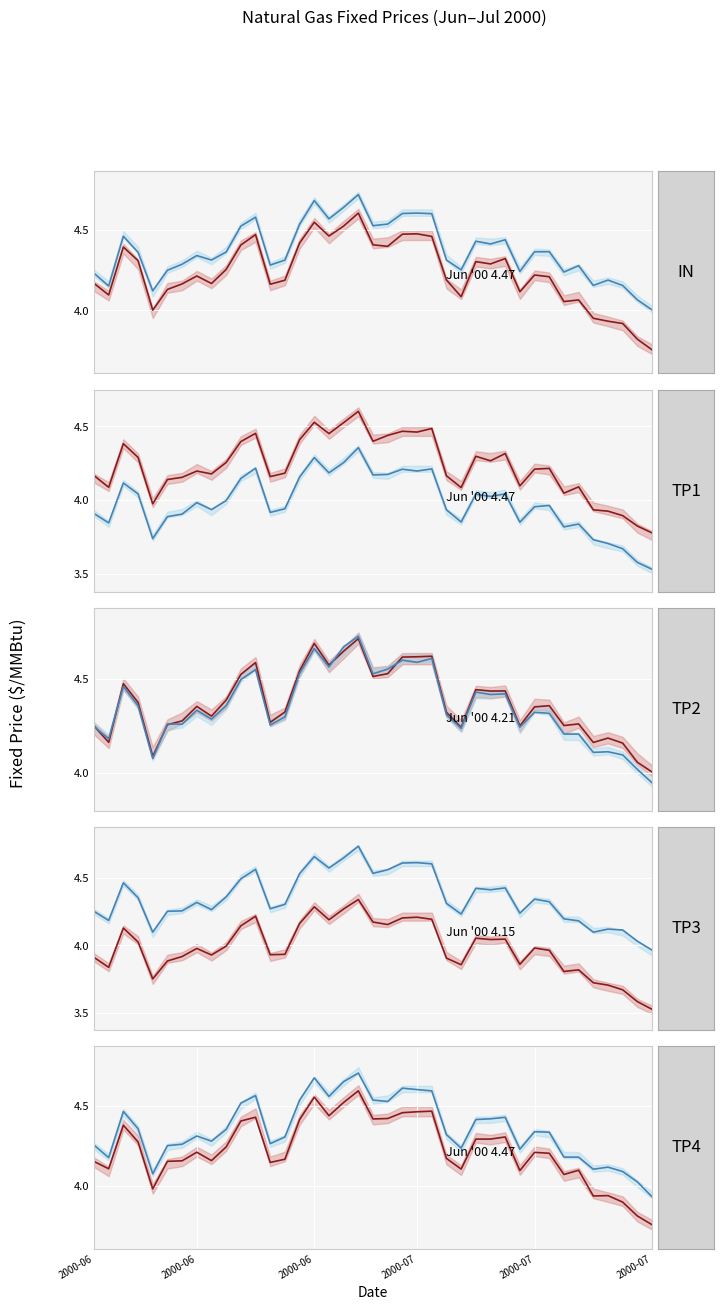

What is the sum of the NYMEX values at 23 and 18?

9.1